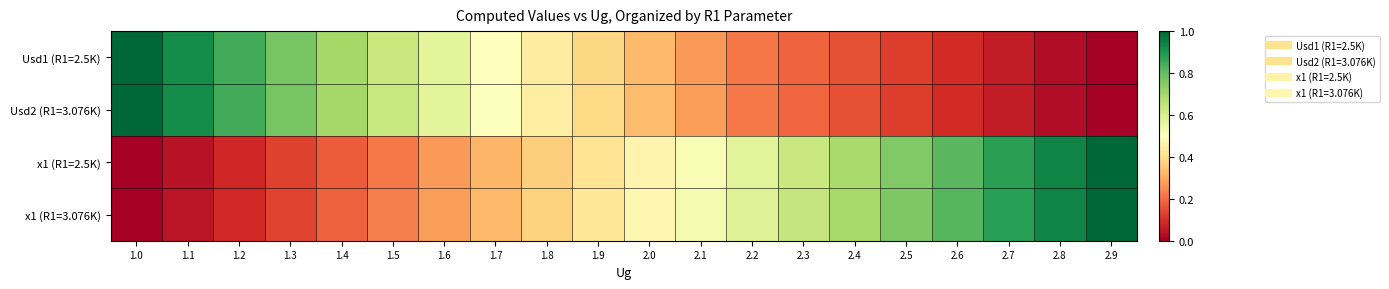

Reading right to left, transcribe all the data shown in this chart.

Usd1 (R1=2.5K): 2.9=0.0	2.8=0.0	2.7=0.1	2.6=0.1	2.5=0.1	2.4=0.2	2.3=0.2	2.2=0.2	2.1=0.3	2.0=0.3	1.9=0.4	1.8=0.4	1.7=0.5	1.6=0.6	1.5=0.6	1.4=0.7	1.3=0.8	1.2=0.8	1.1=0.9	1.0=1.0
Usd2 (R1=3.076K): 2.9=0.0	2.8=0.0	2.7=0.1	2.6=0.1	2.5=0.1	2.4=0.2	2.3=0.2	2.2=0.2	2.1=0.3	2.0=0.3	1.9=0.4	1.8=0.4	1.7=0.5	1.6=0.6	1.5=0.6	1.4=0.7	1.3=0.8	1.2=0.8	1.1=0.9	1.0=1.0
x1 (R1=2.5K): 2.9=1.0	2.8=0.9	2.7=0.9	2.6=0.8	2.5=0.8	2.4=0.7	2.3=0.6	2.2=0.6	2.1=0.5	2.0=0.5	1.9=0.4	1.8=0.4	1.7=0.3	1.6=0.3	1.5=0.2	1.4=0.2	1.3=0.1	1.2=0.1	1.1=0.0	1.0=0.0
x1 (R1=3.076K): 2.9=1.0	2.8=0.9	2.7=0.9	2.6=0.8	2.5=0.8	2.4=0.7	2.3=0.6	2.2=0.6	2.1=0.5	2.0=0.5	1.9=0.4	1.8=0.4	1.7=0.3	1.6=0.3	1.5=0.2	1.4=0.2	1.3=0.1	1.2=0.1	1.1=0.0	1.0=0.0